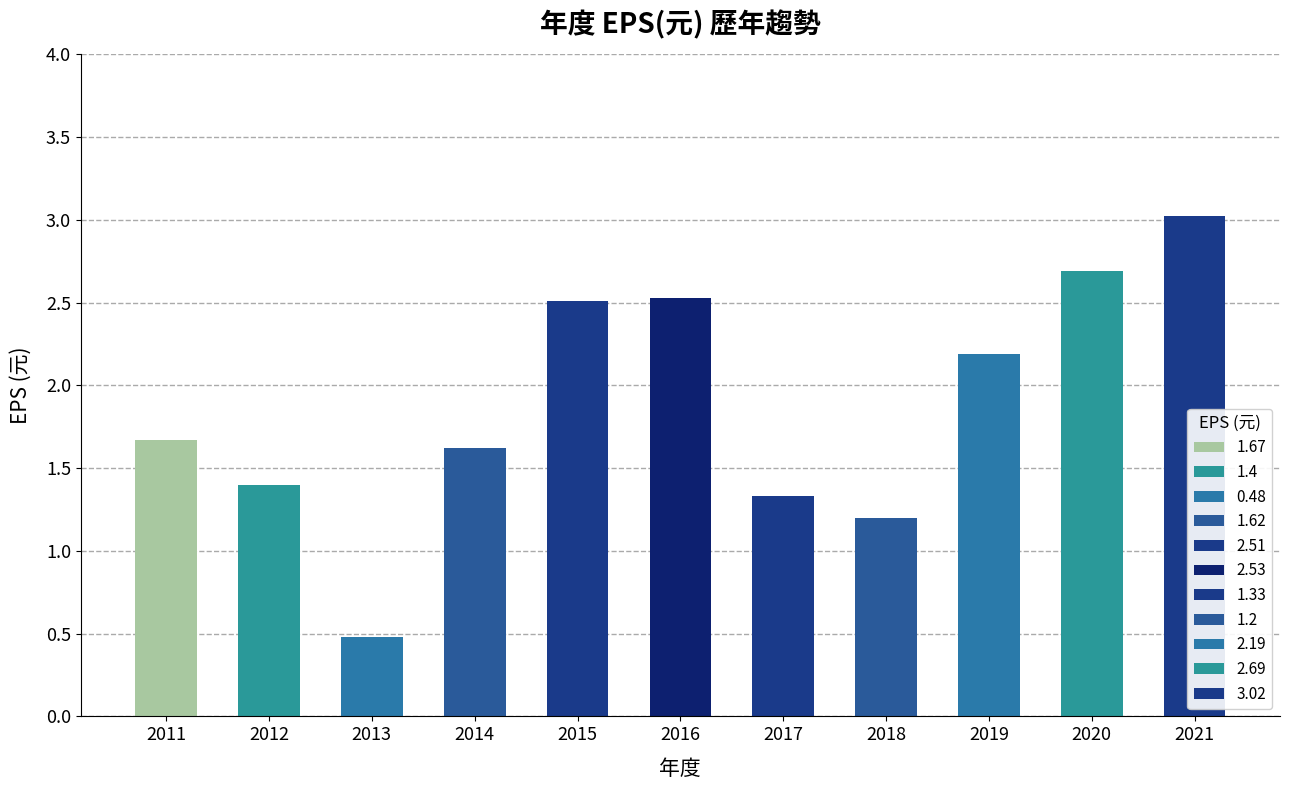

Are the bars horizontal?

No